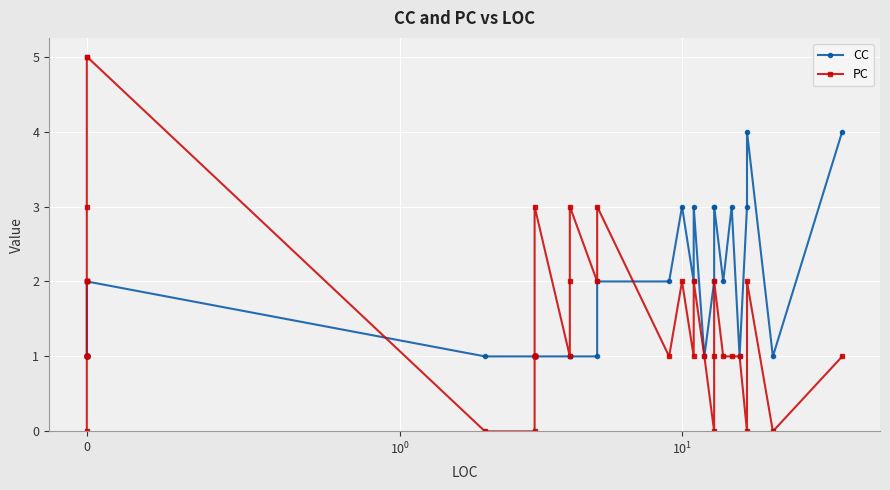

Does the chart display data point markers on the line(s)?

Yes